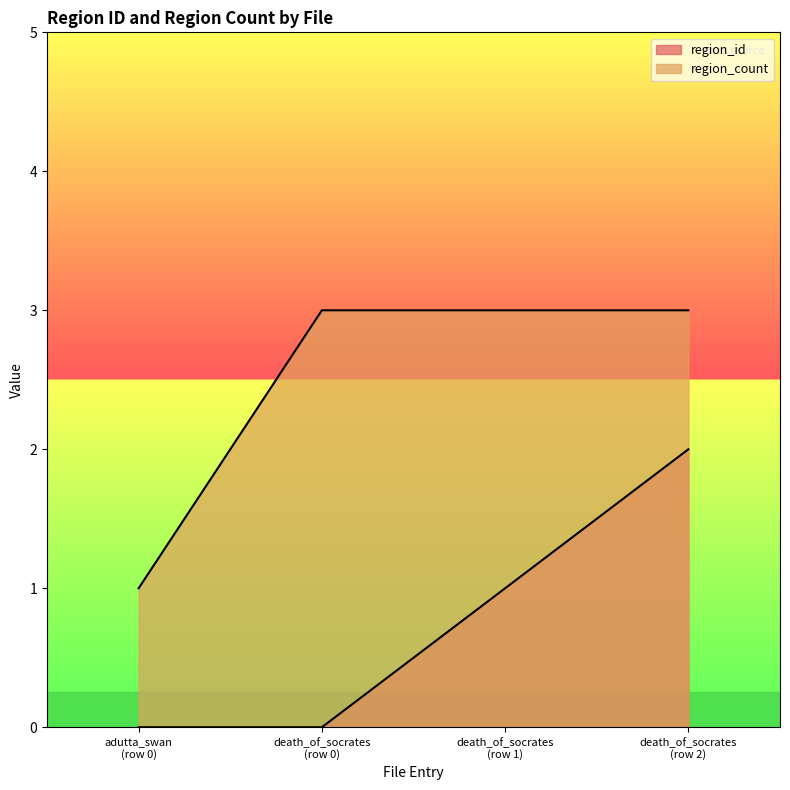

Is it true that region_count equals 2 at death_of_socrates (row 2)?

False